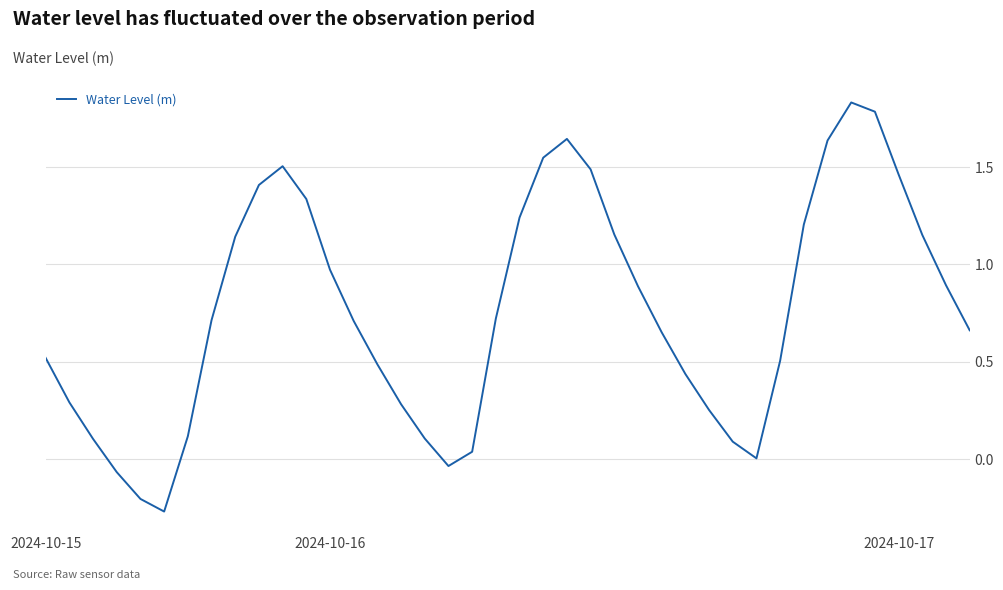

How many series are shown in this chart?

1